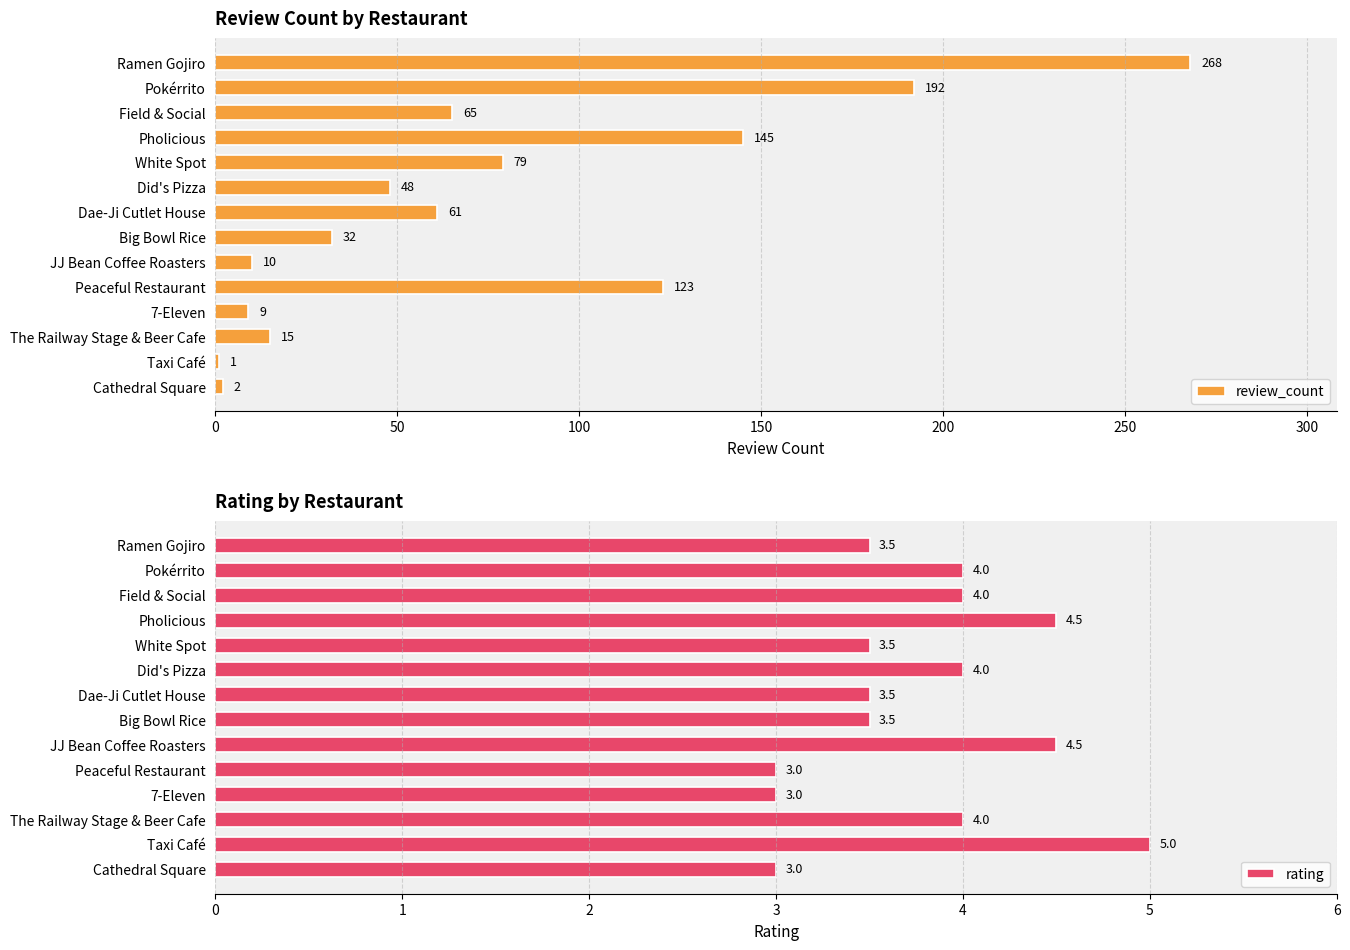

What is the difference between the maximum and minimum values in the review_count series?

267